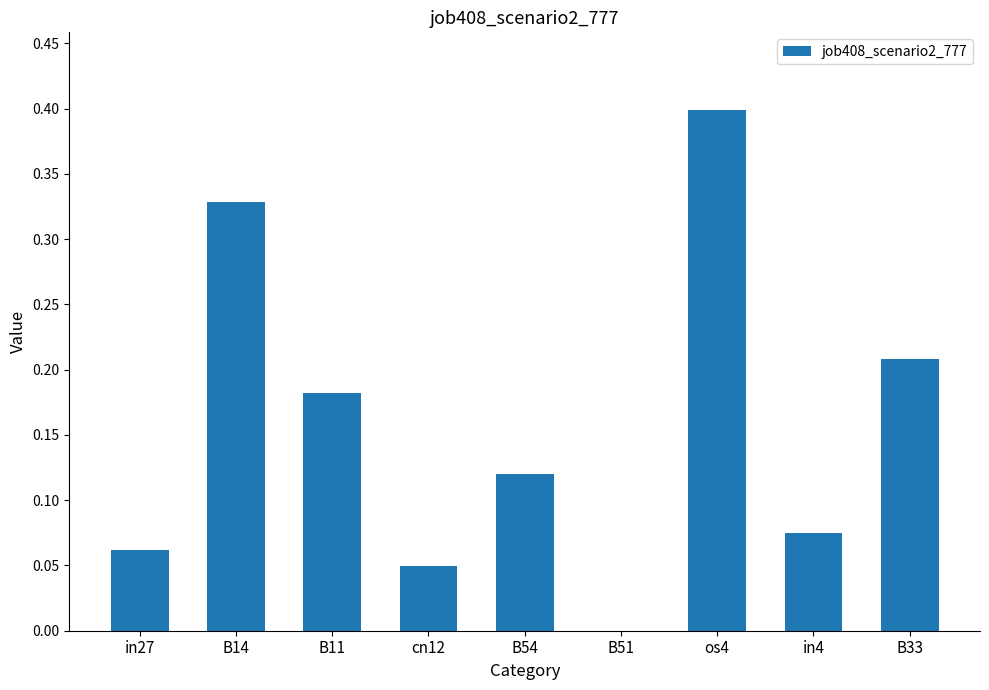

The value at os4 is 0.4. True or false?

True